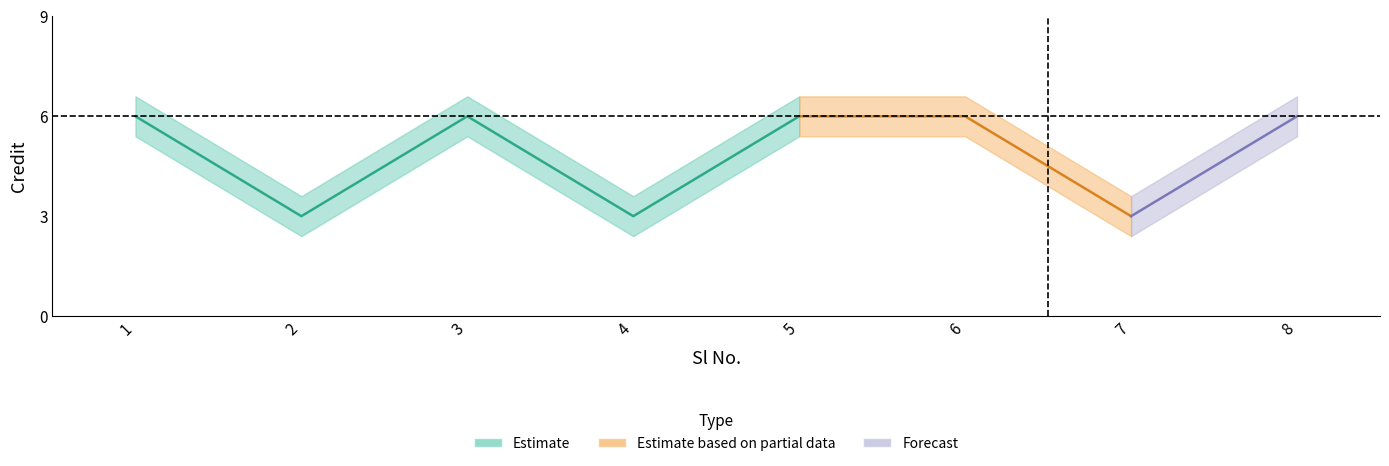

List the labels in order of value, smallest first.

2, 4, 7, 1, 3, 5, 6, 8